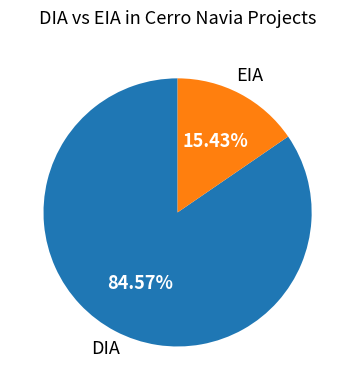

To the nearest percent, what percentage of the pie is DIA?

85%